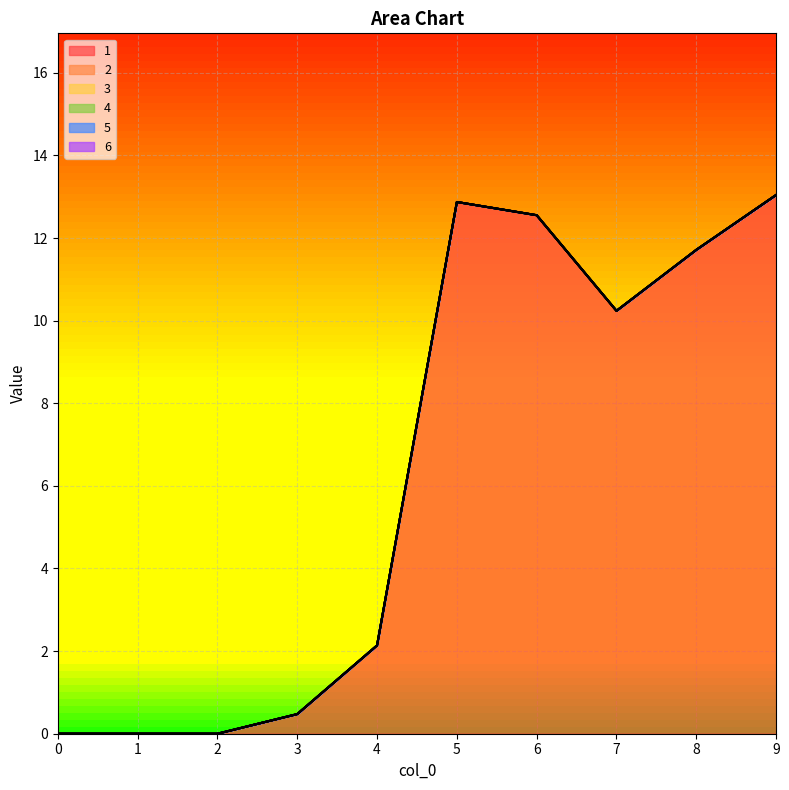

Does the chart display data point markers on the line(s)?

No